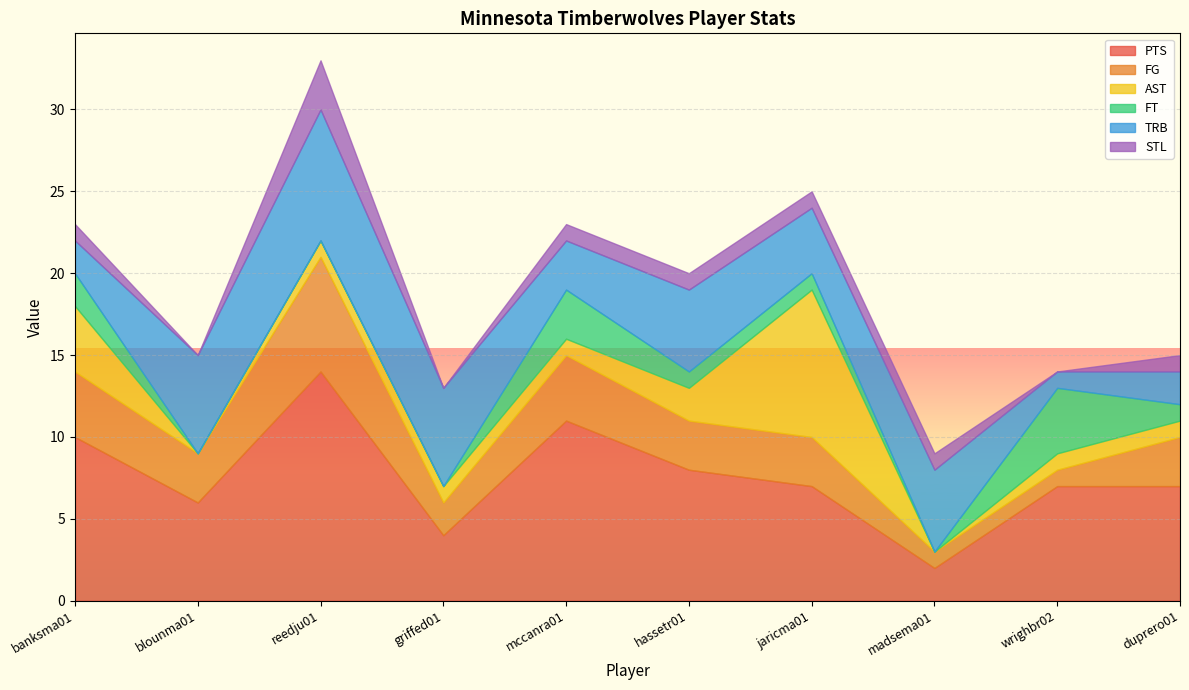

List the labels in order of STL value, smallest first.

blounma01, griffed01, wrighbr02, banksma01, mccanra01, hassetr01, jaricma01, madsema01, duprero01, reedju01